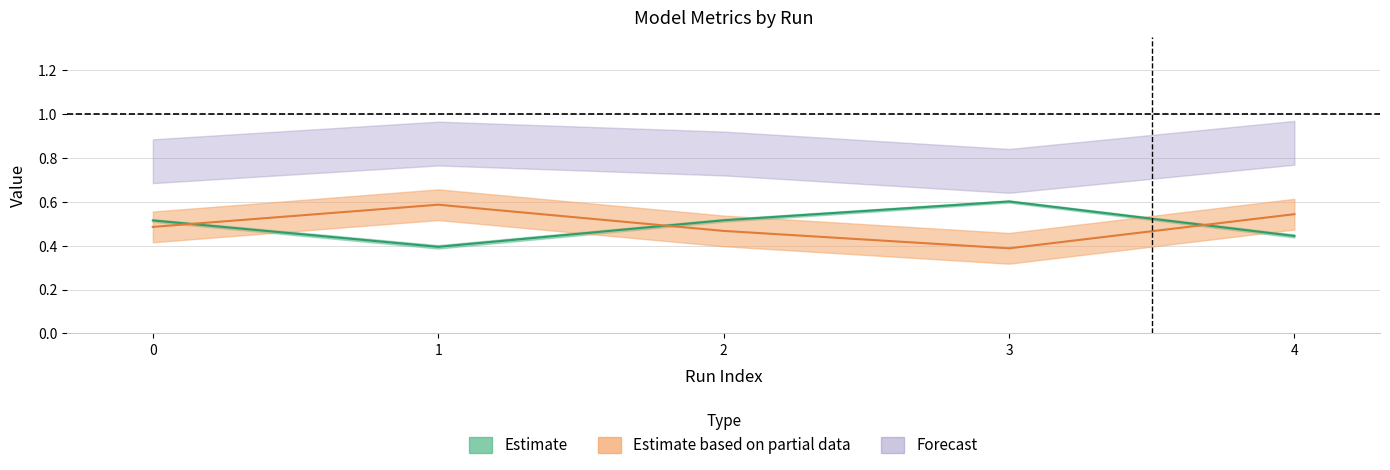

True or false: accuracy has a value of 0.5 at 2.

True